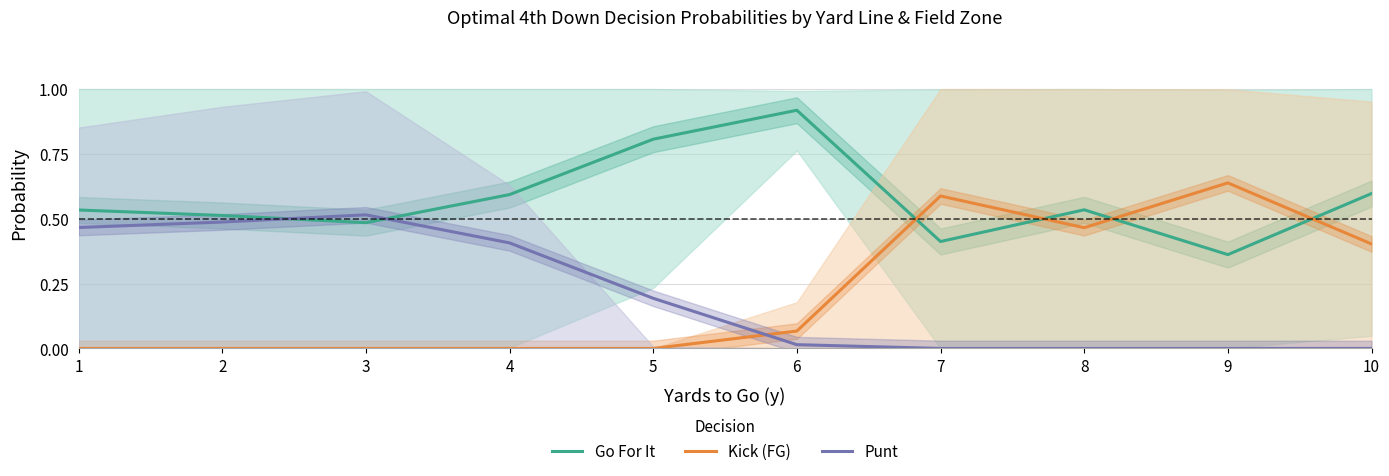

What is the difference between the second highest and second lowest values in the Kick (FG) series?

0.6